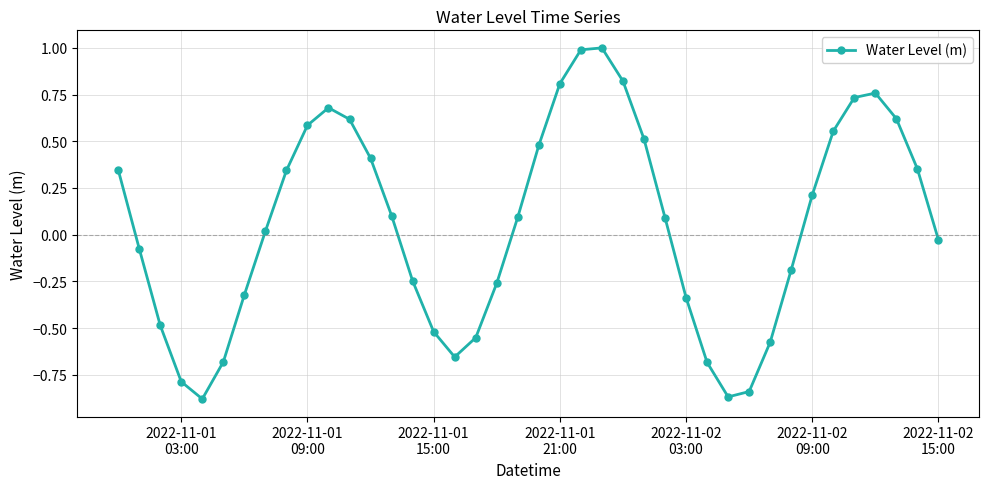

What is the difference between the maximum and minimum values?

1.9